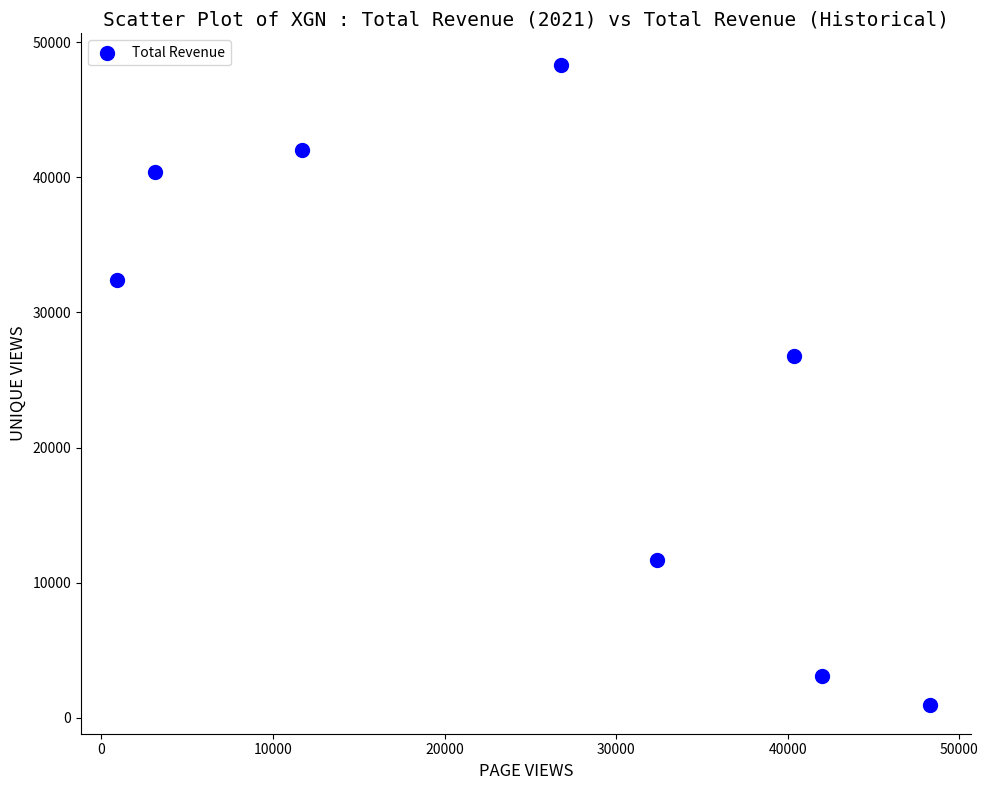

What Y value in the scatter plot is closest to 24600?

26800